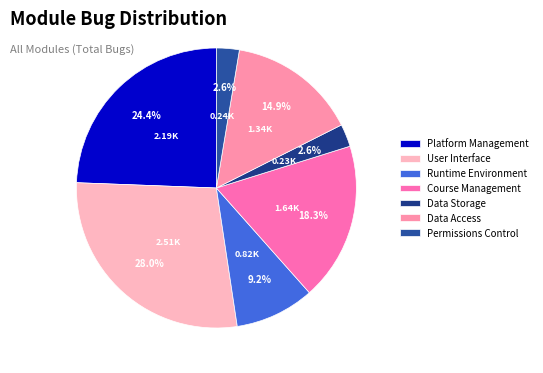

To the nearest percent, what is the combined percentage of Data Storage and Runtime Environment?

12%